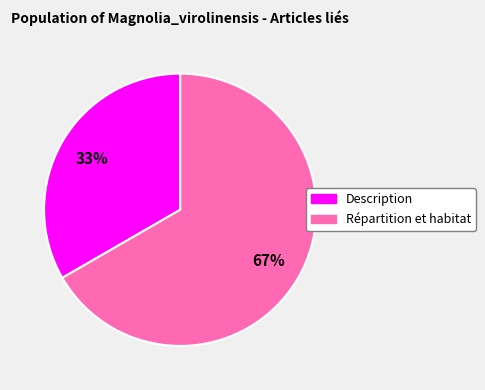

Count the number of slices in the pie.

2